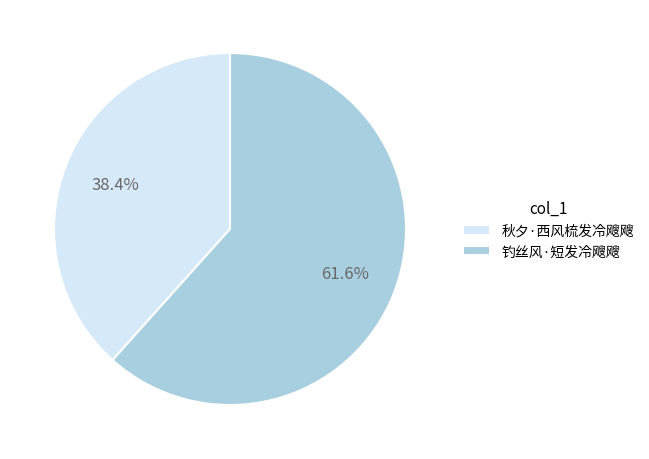

Approximately how many times larger is the value at 秋夕·西风梳发冷飕飕 compared to 钓丝风·短发冷飕飕?

0.6